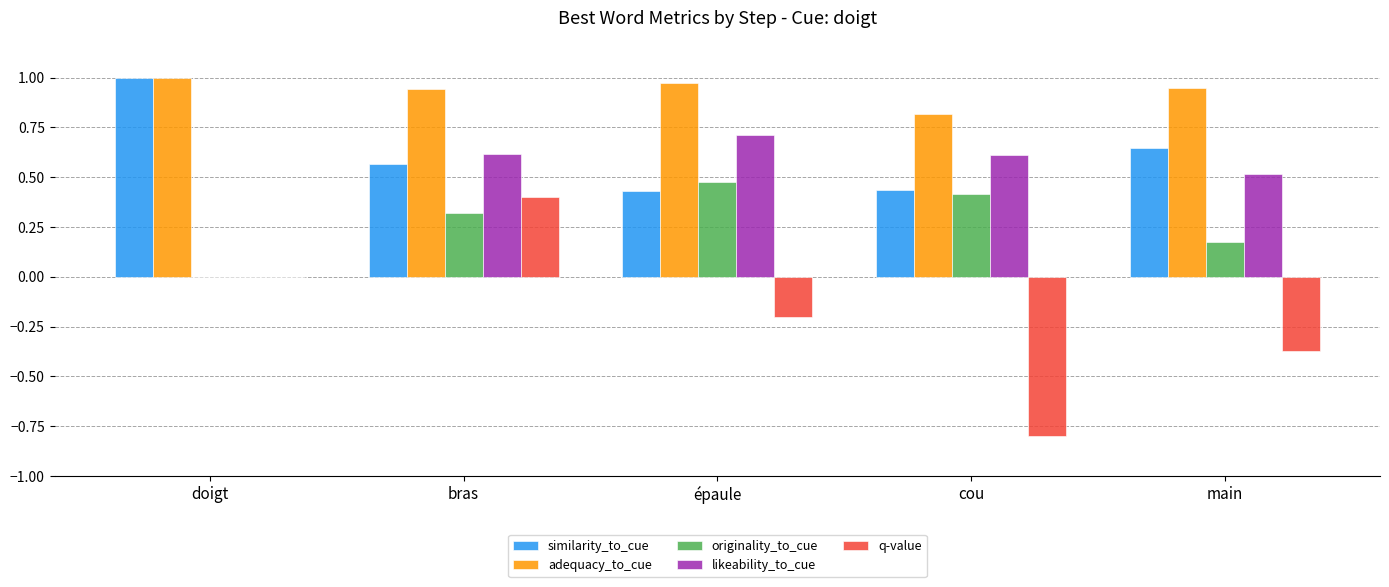

Which series has the largest total across all categories?

adequacy_to_cue